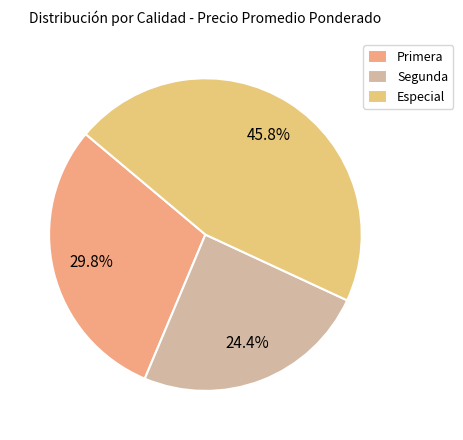

Does any single category account for the majority?

No